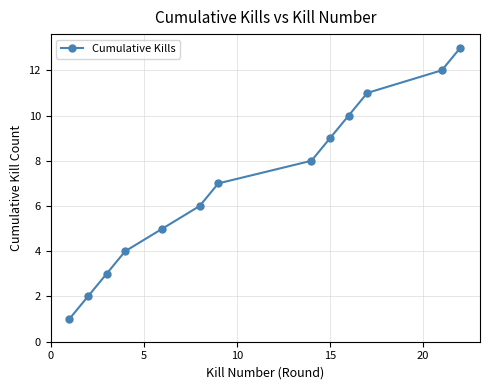

What is the difference between the maximum and minimum values?

12